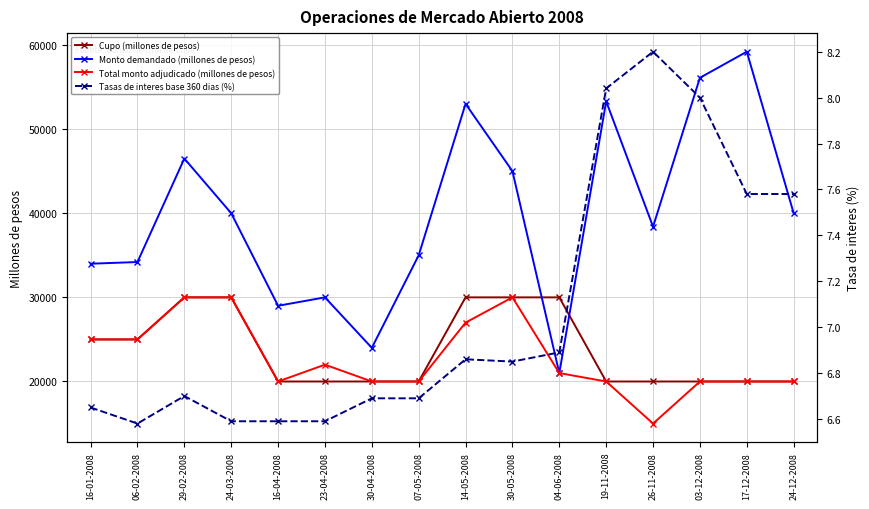

Between 23-04-2008 and 06-02-2008, which is larger?

06-02-2008